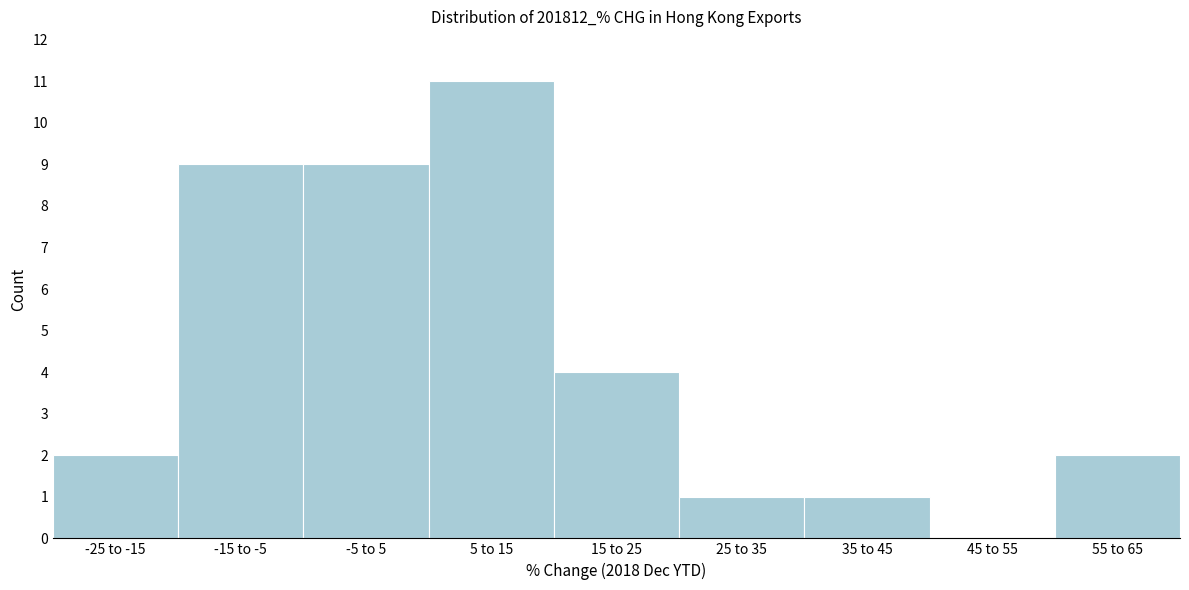

Reading left to right, transcribe all the data shown in this chart.

-25 to -15=2	-15 to -5=9	-5 to 5=9	5 to 15=11	15 to 25=4	25 to 35=1	35 to 45=1	45 to 55=0	55 to 65=2